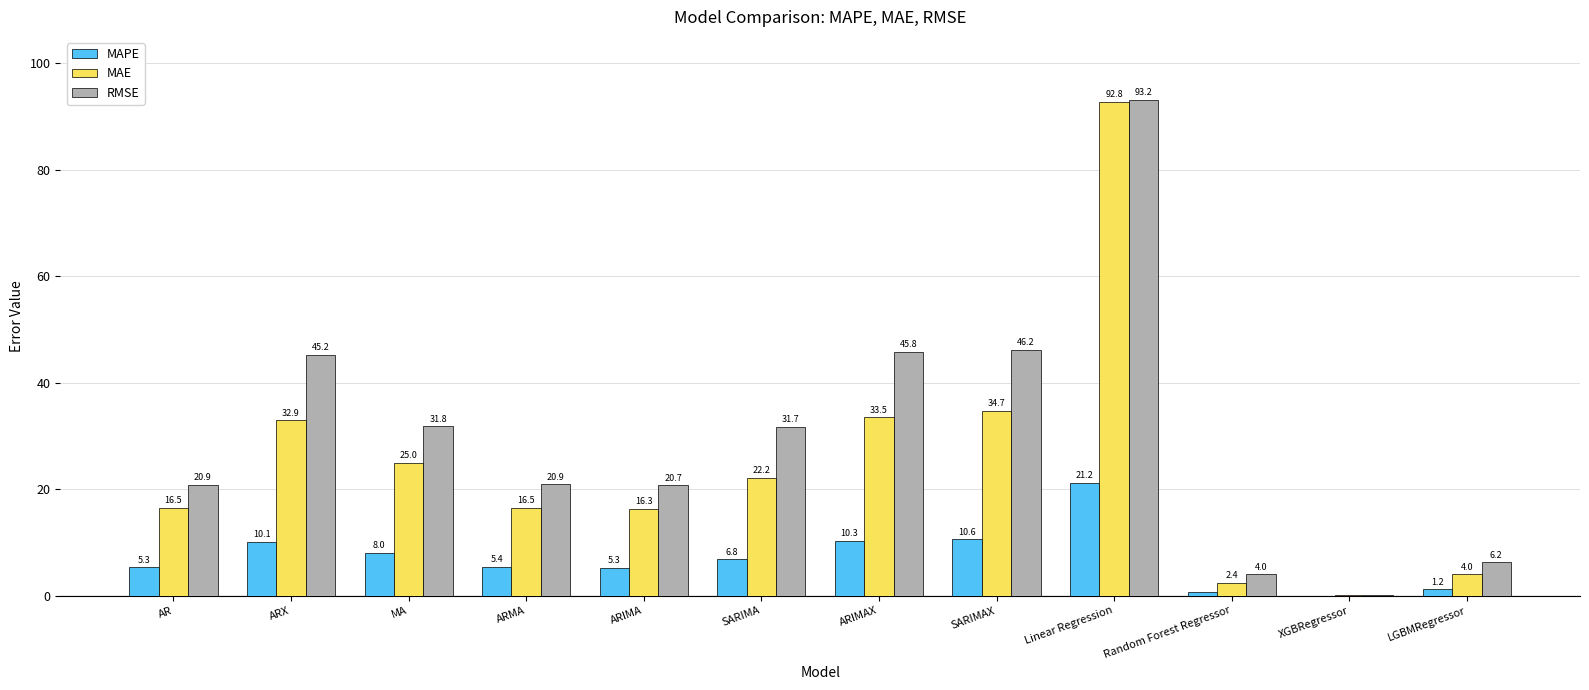

Between MA and ARMA, which series saw the biggest shift?

RMSE